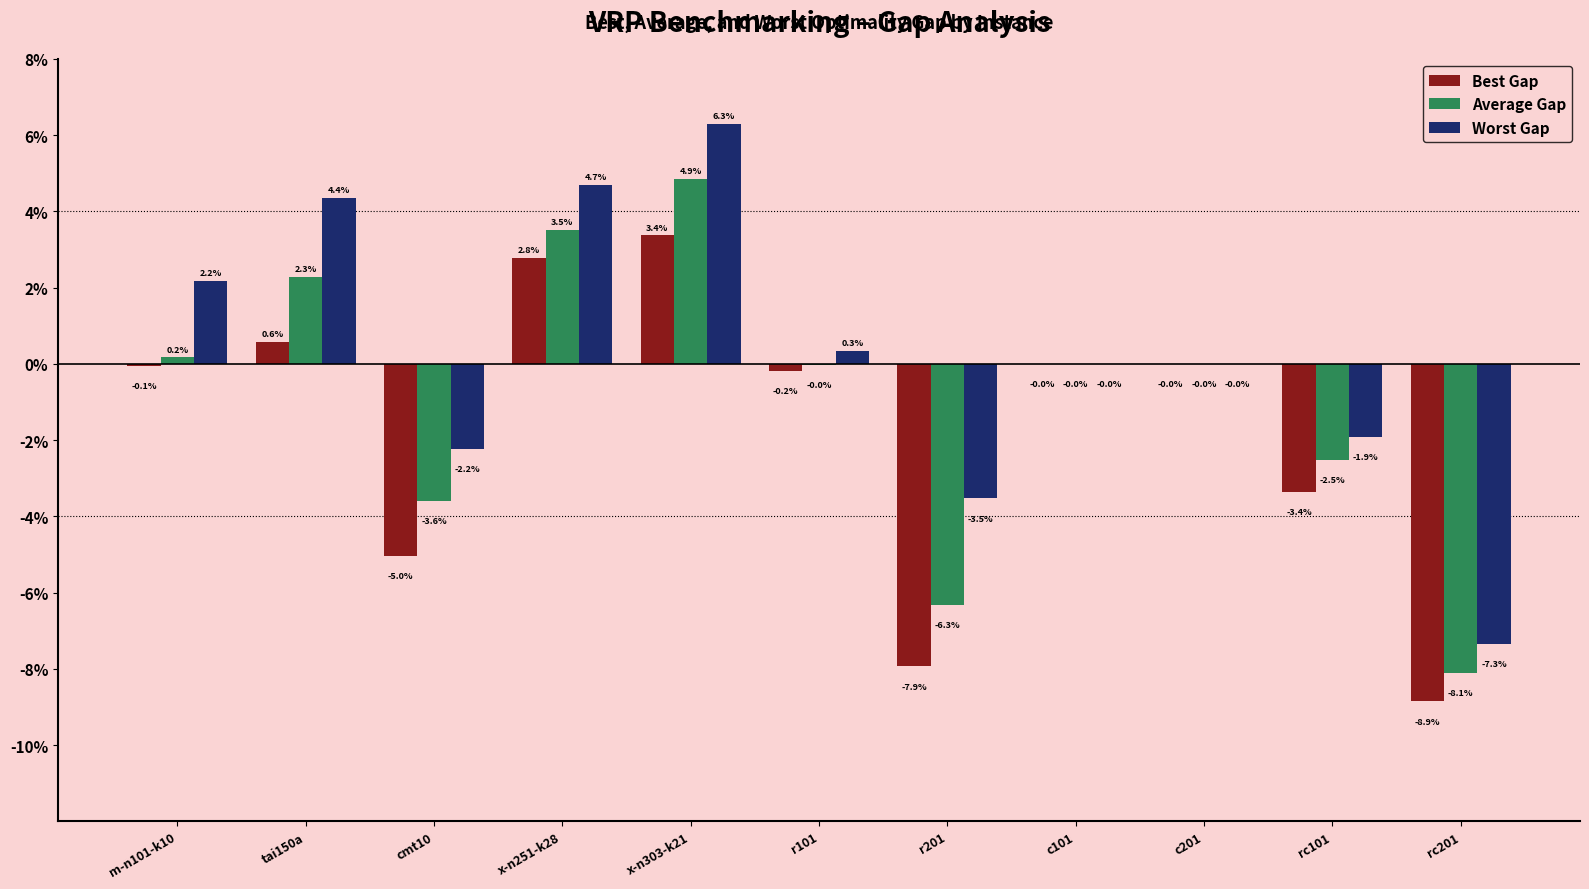

Reading left to right, transcribe all the data shown in this chart.

Best Gap: -0.0	0.0	-0.1	0.0	0.0	-0.0	-0.1	-0.0	-0.0	-0.0	-0.1
Average Gap: 0.0	0.0	-0.0	0.0	0.0	-0.0	-0.1	-0.0	-0.0	-0.0	-0.1
Worst Gap: 0.0	0.0	-0.0	0.0	0.1	0.0	-0.0	-0.0	-0.0	-0.0	-0.1